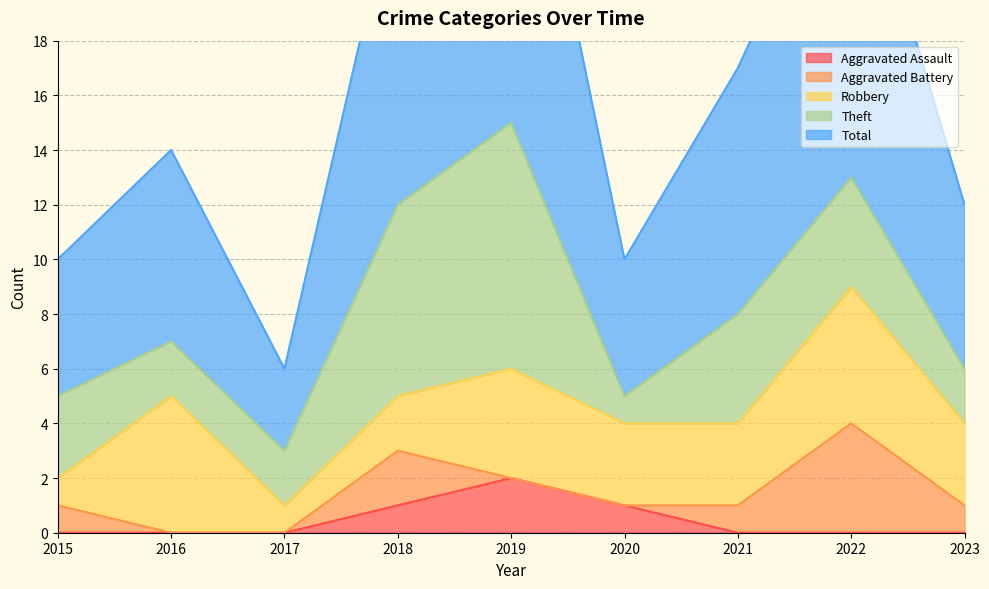

Which series has the widest spread of values?

Total